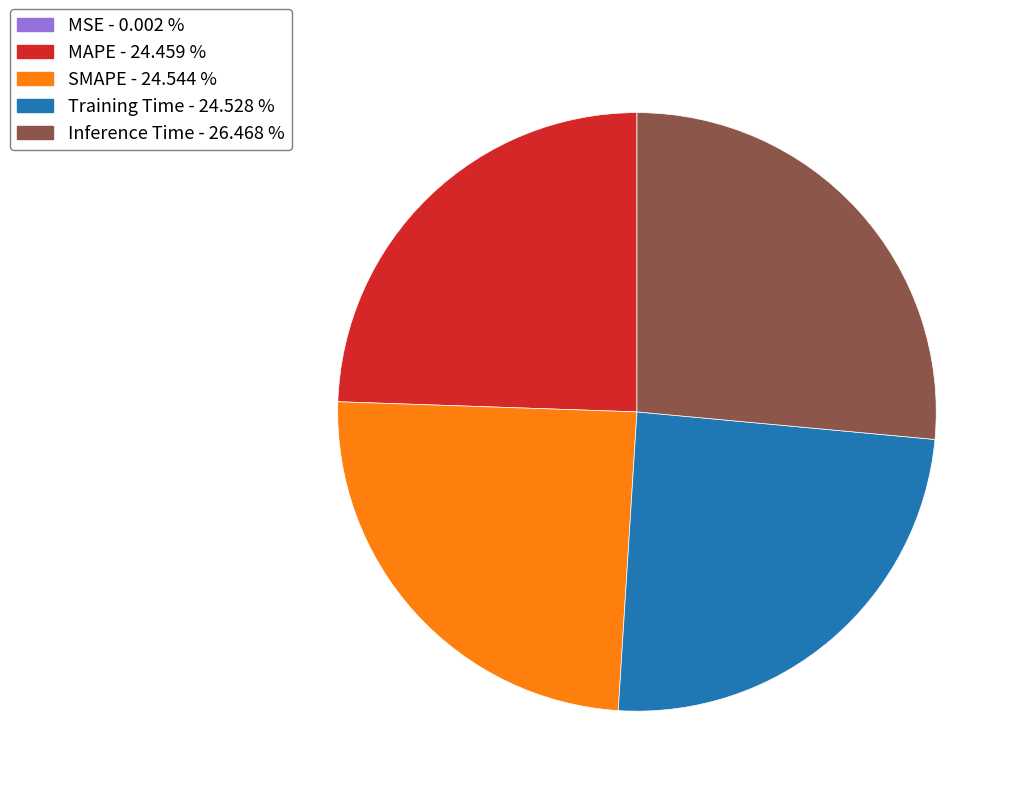

What is the largest slice in the pie chart?

Inference Time